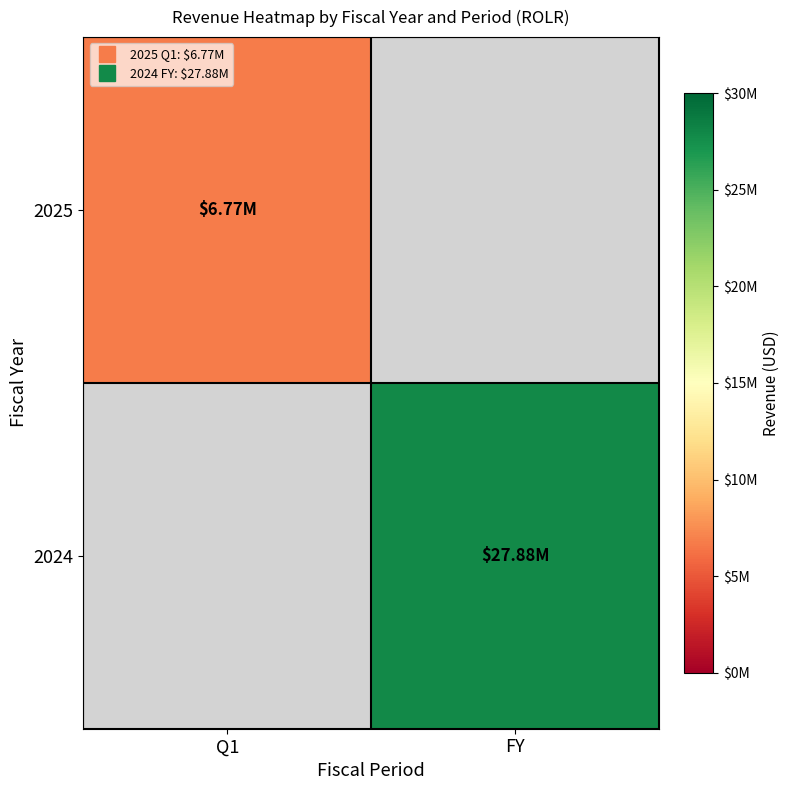

What is the smallest value displayed?

6771000.0